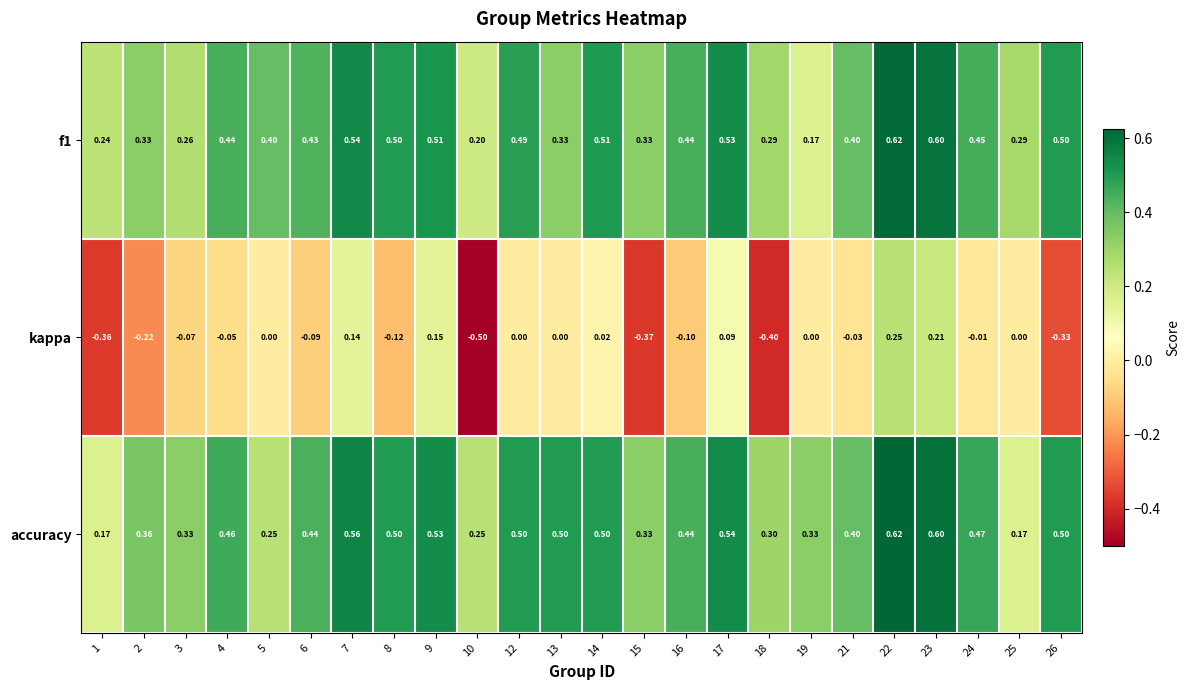

Between 1 and 23, which series saw the biggest shift?

kappa